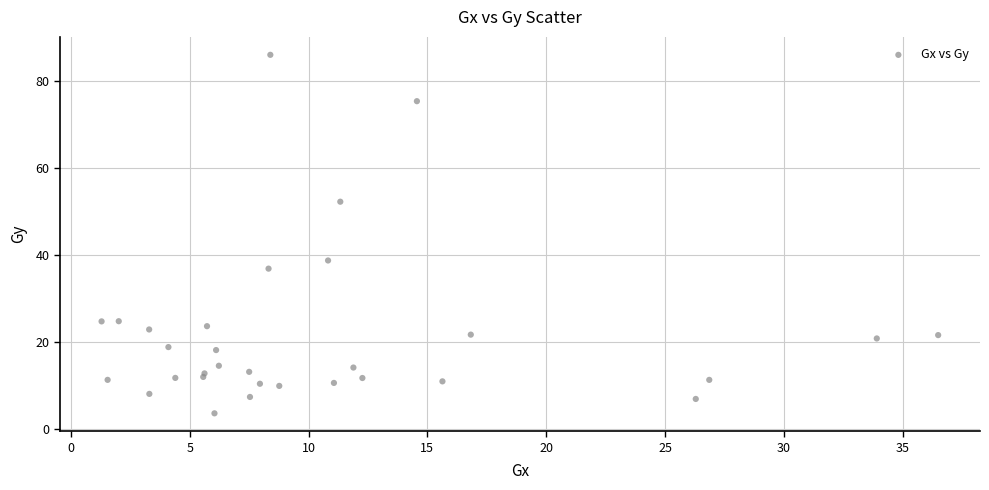

What Y value in the scatter plot is closest to 44?

38.8